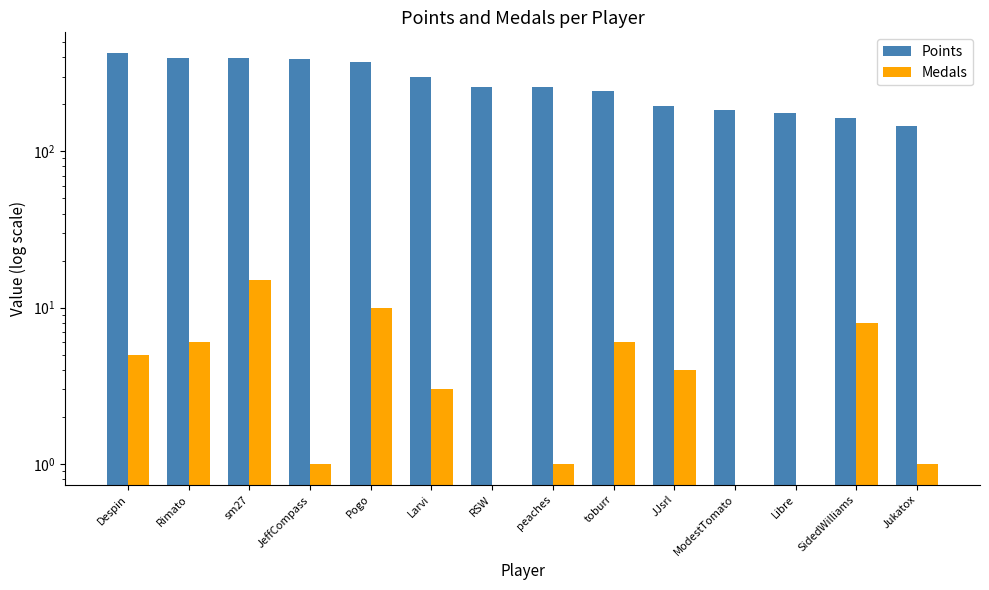

Rank the series by their average value, from highest to lowest.

Points, Medals